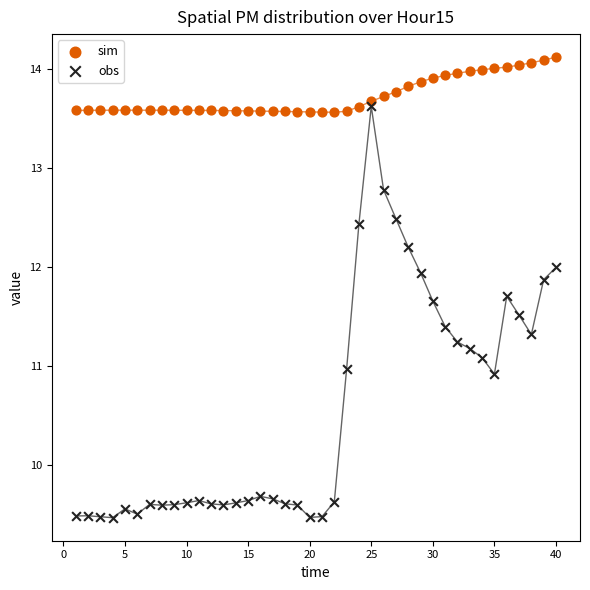

Which series contains the highest Y value?

sim